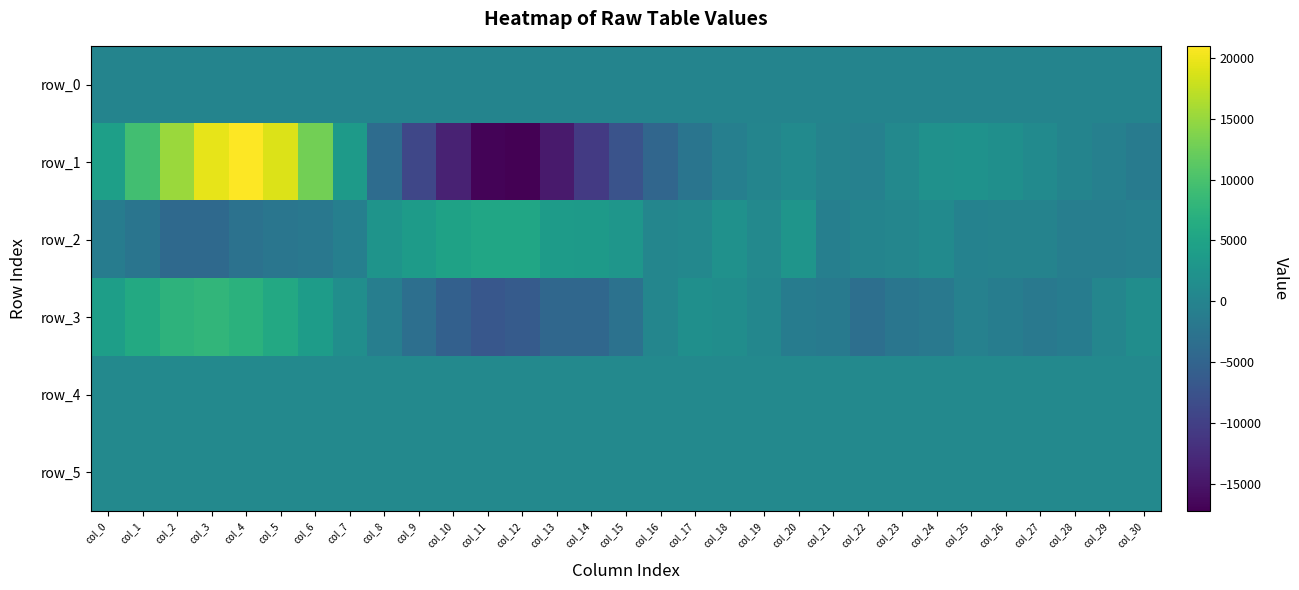

At which label is row_3 closest to 520?

col_19